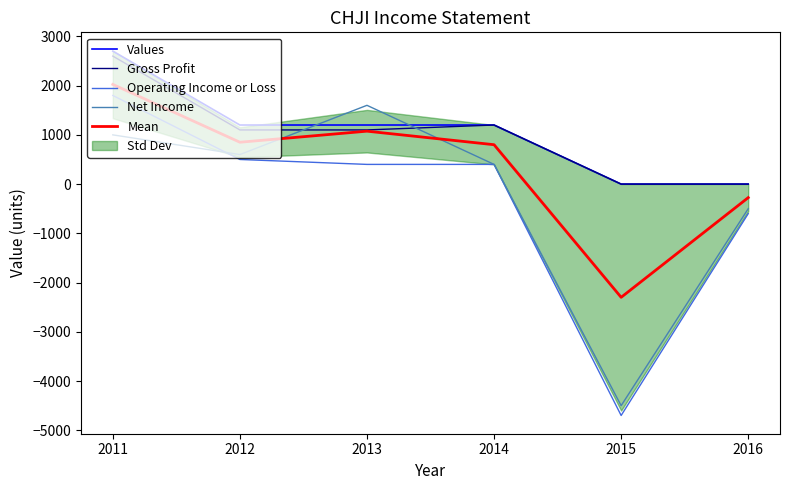

After their last crossing, which series has the higher values: Net Income or Values?

Values